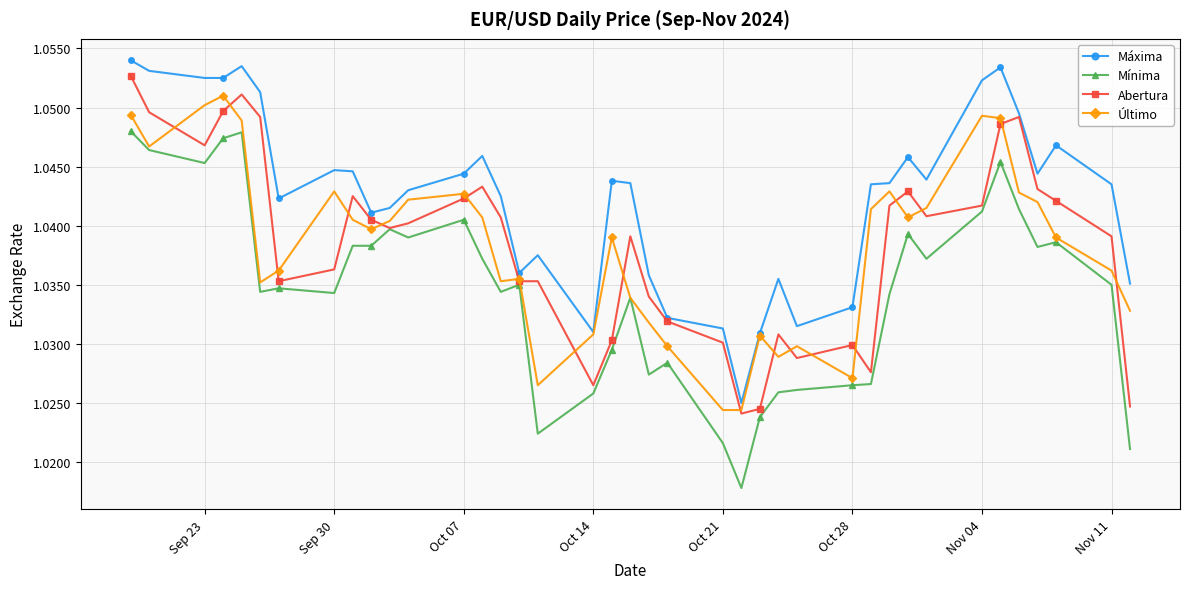

How many Mínima values are between 1 and 2?

39